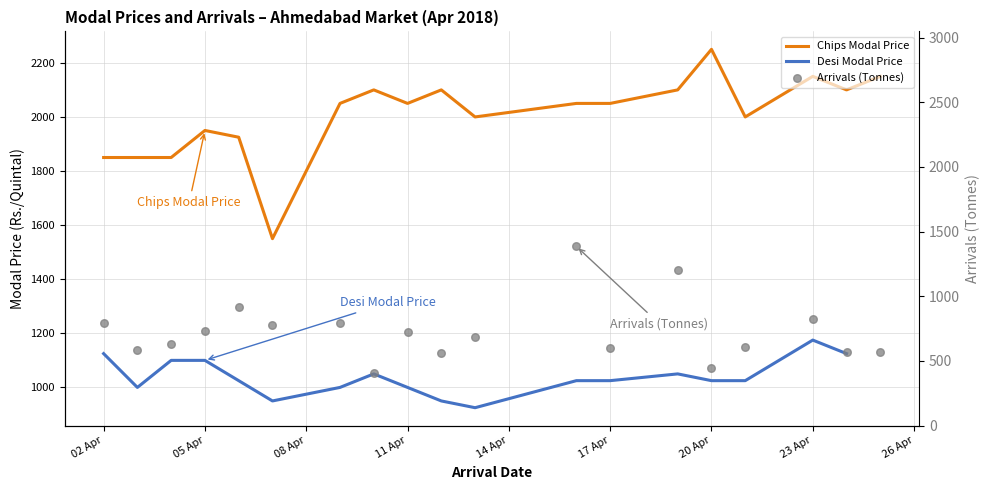

Which series has the largest total across all categories?

Chips Modal Price